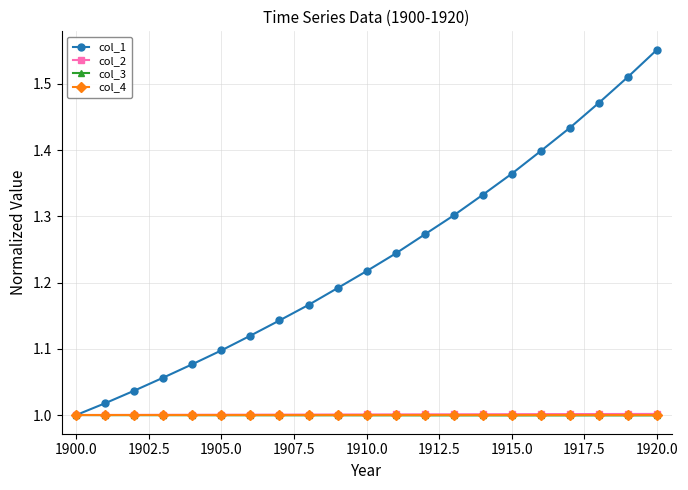

How many series are shown in this chart?

4